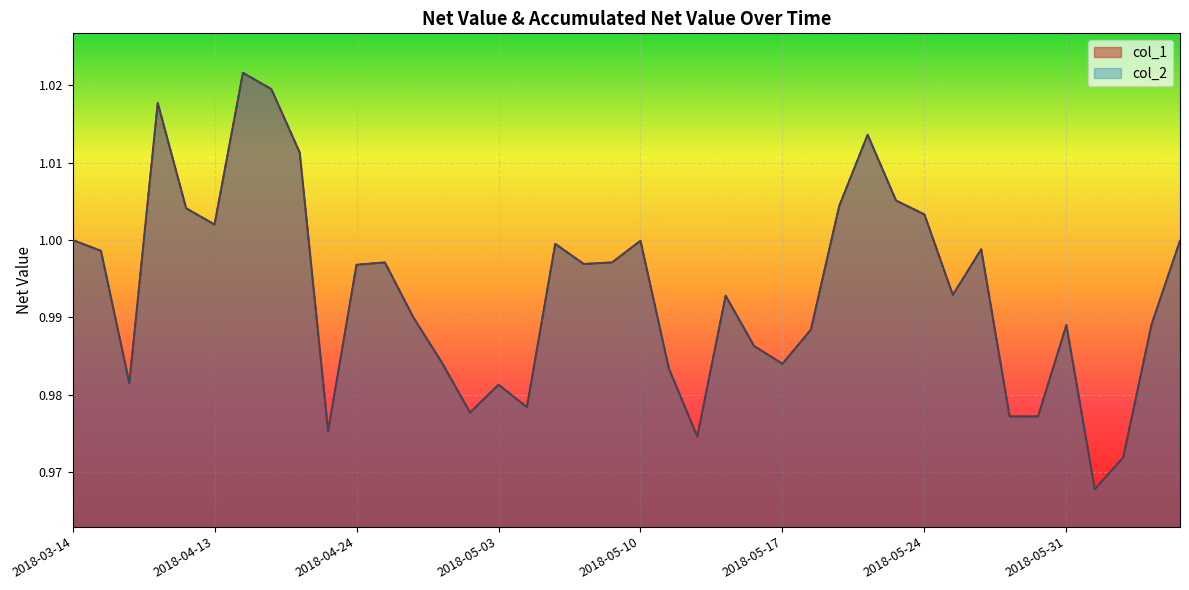

True or false: col_1 and col_2 intersect in this chart.

False